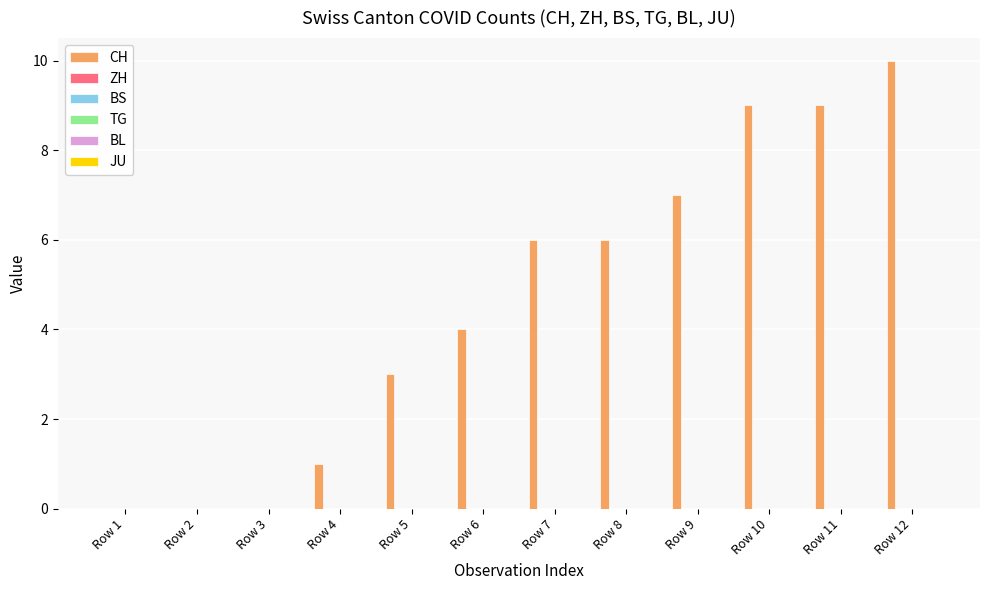

What is the sum of all values?

55